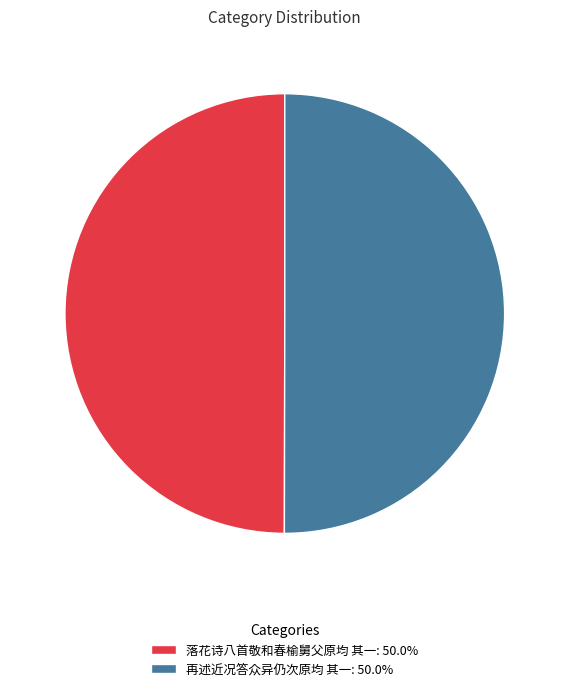

Do 再述近况答众异仍次原均 其一: 50.0% and 落花诗八首敬和春榆舅父原均 其一: 50.0% together represent more than half of the pie?

Yes